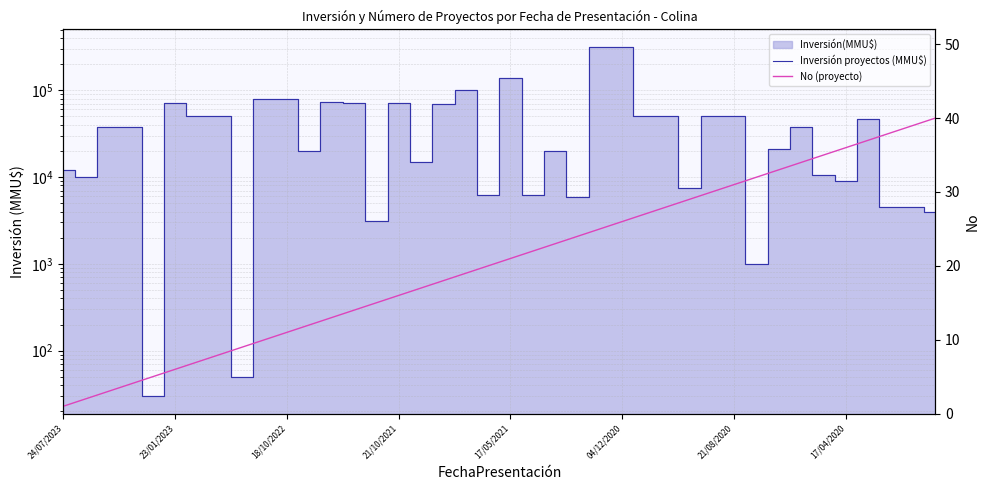

What is the minimum value shown in the chart?

1